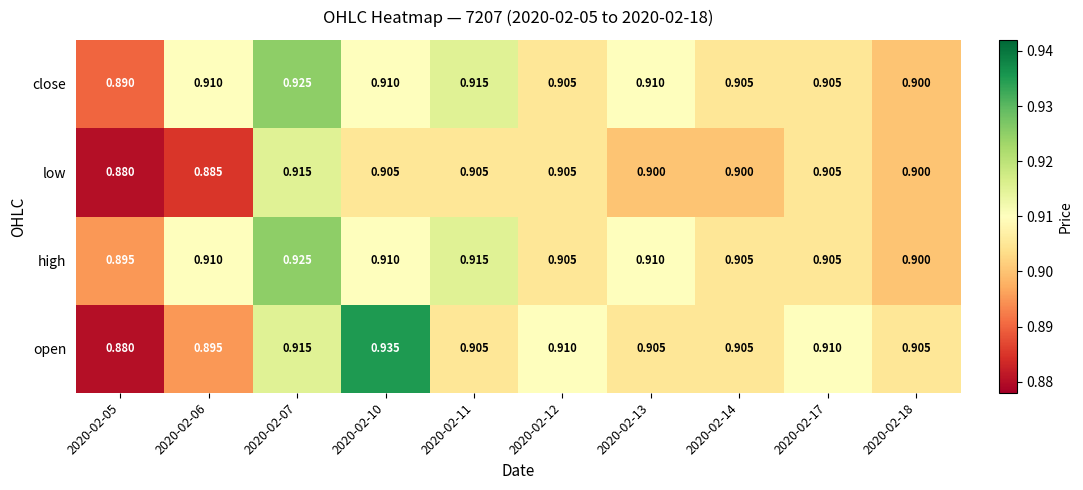

Which series changed the most between 2020-02-06 and 2020-02-10?

open